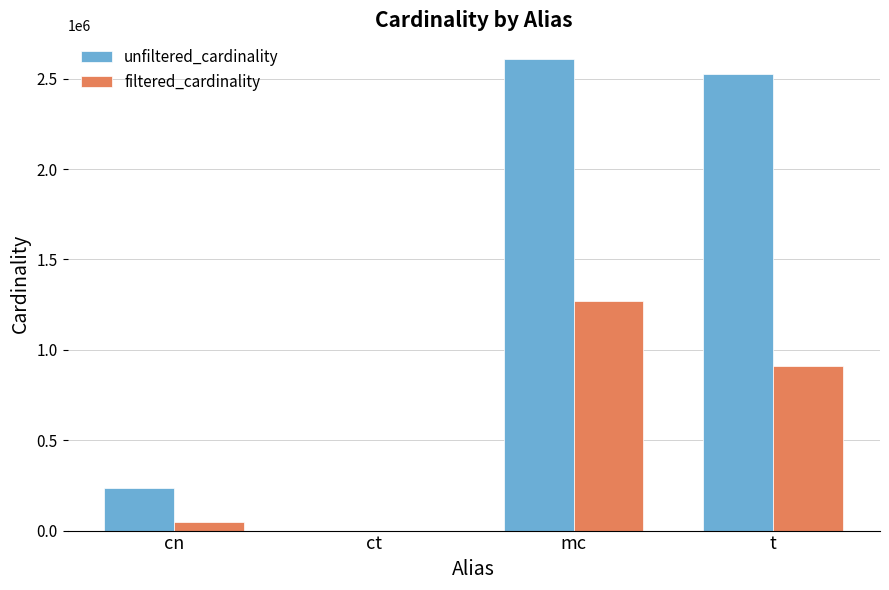

Between mc and t, which series saw the biggest shift?

filtered_cardinality